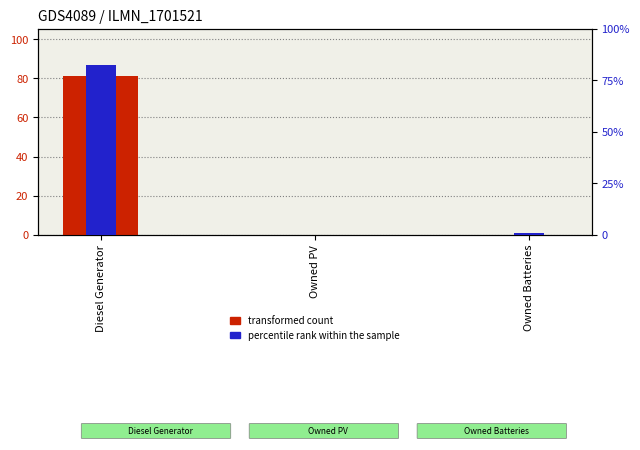

How many data points in percentile rank within the sample are above 2?

1